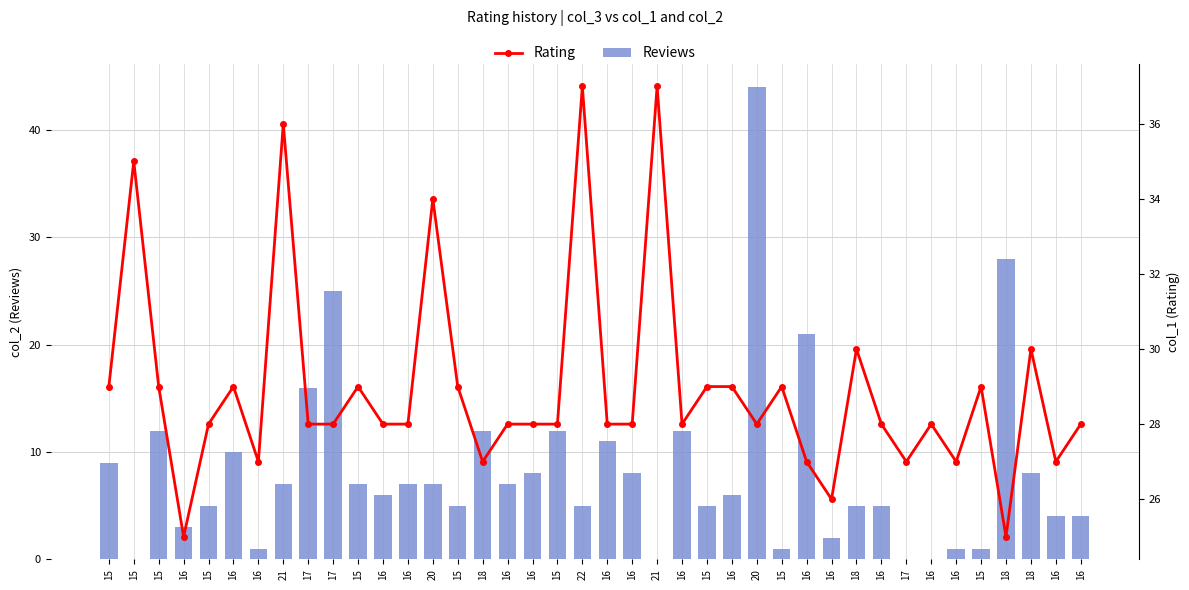

Reading left to right, list all the values displayed in this chart.

Reviews: 15=9	15=0	15=12	16=3	15=5	16=10	16=1	21=7	17=16	17=25	15=7	16=6	16=7	20=7	15=5	18=12	16=7	16=8	15=12	22=5	16=11	16=8	21=0	16=12	15=5	16=6	20=44	15=1	16=21	16=2	18=5	16=5	17=0	16=0	16=1	15=1	18=28	18=8	16=4	16=4
Rating: 15=29	15=35	15=29	16=25	15=28	16=29	16=27	21=36	17=28	17=28	15=29	16=28	16=28	20=34	15=29	18=27	16=28	16=28	15=28	22=37	16=28	16=28	21=37	16=28	15=29	16=29	20=28	15=29	16=27	16=26	18=30	16=28	17=27	16=28	16=27	15=29	18=25	18=30	16=27	16=28